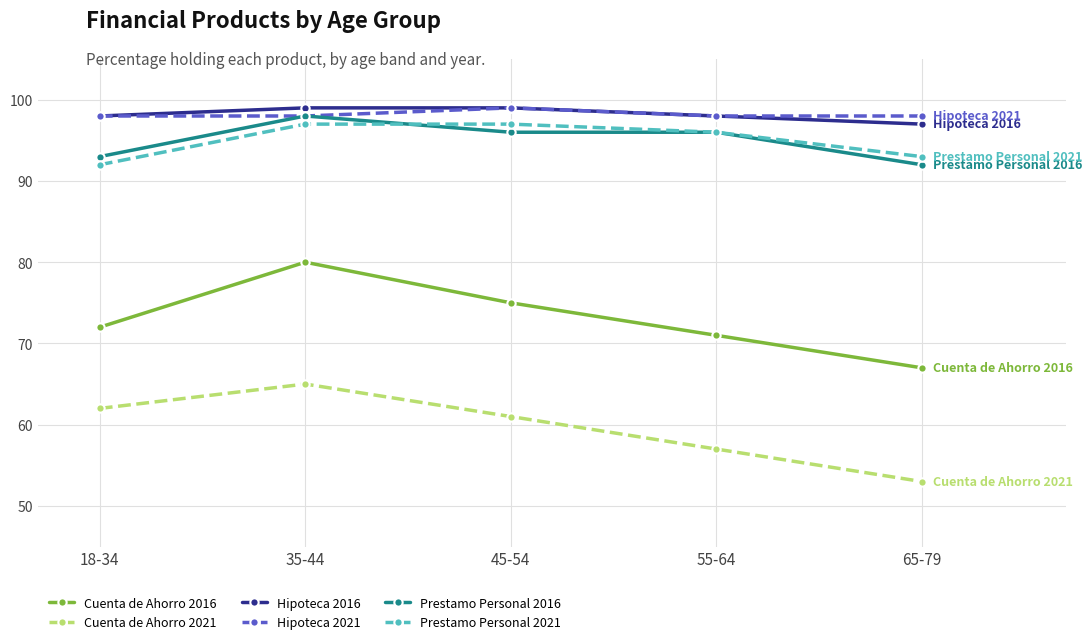

Is it true that Hipoteca 2016 equals 47 at 45-54?

False